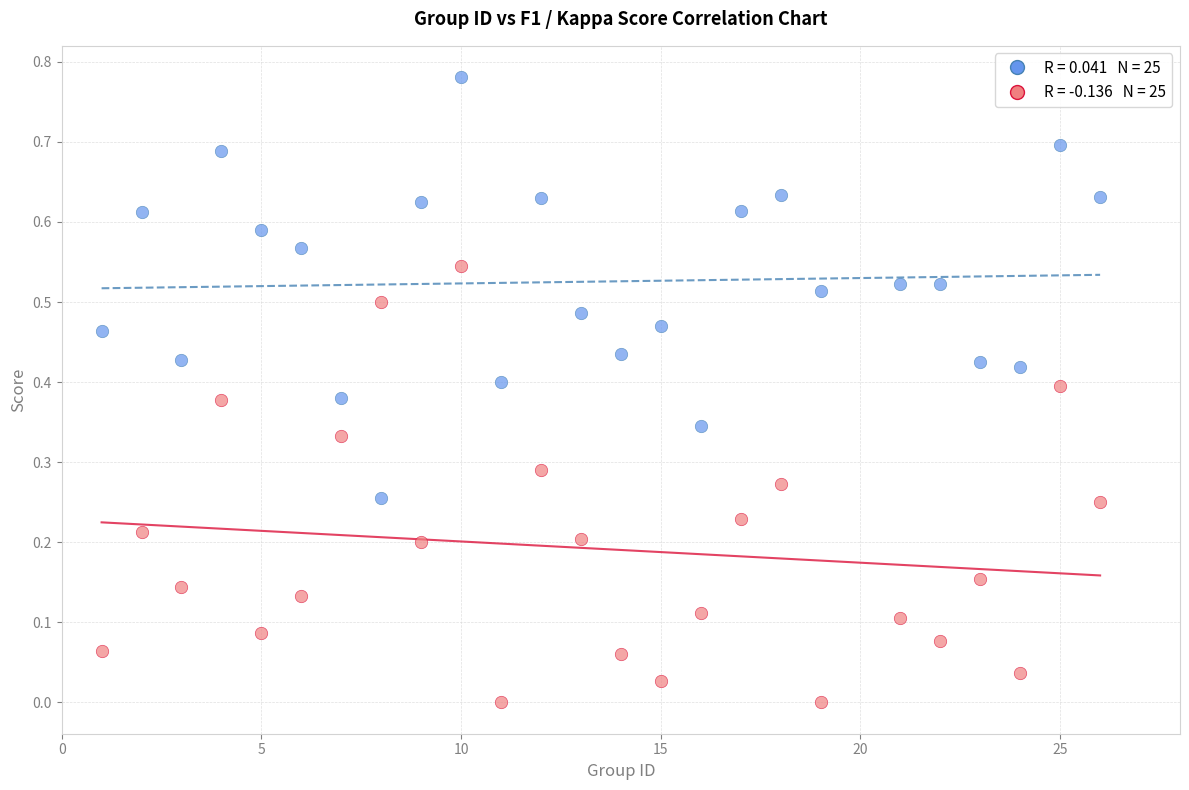

Across all data points, what is the range of X values (max minus min)?

25.0